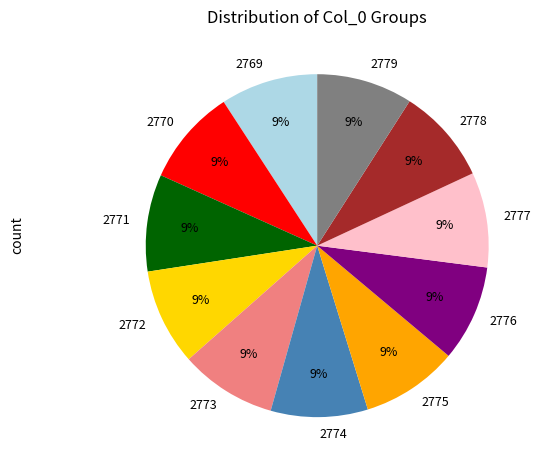

Is the sum of 2773 and 2774 greater than half?

No